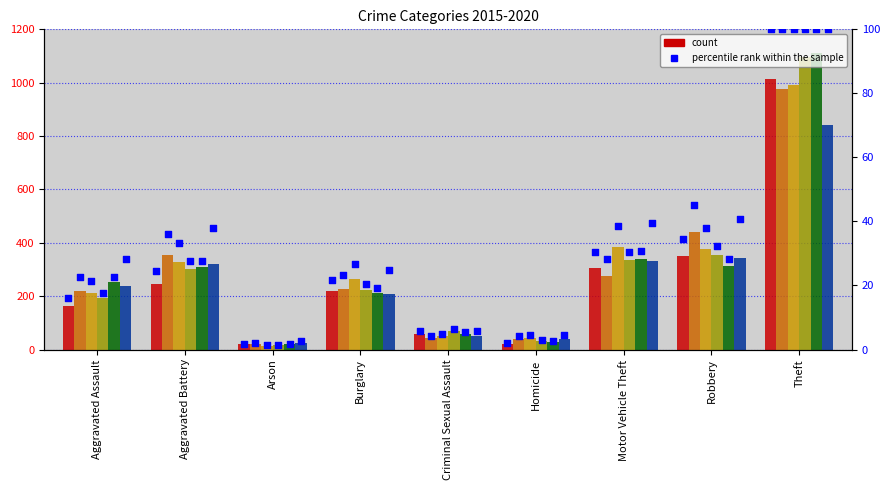

Approximately how many times larger is the value at Homicide compared to Robbery?

0.1